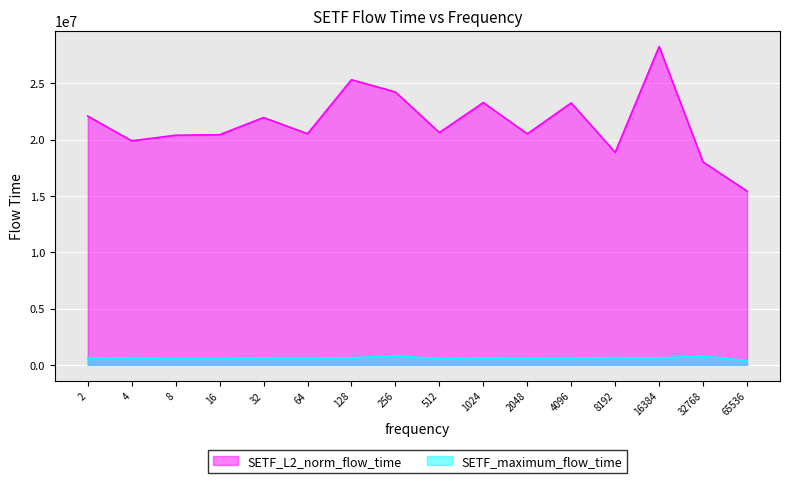

The SETF_L2_norm_flow_time series shows 20631571.5 at 512. True or false?

True